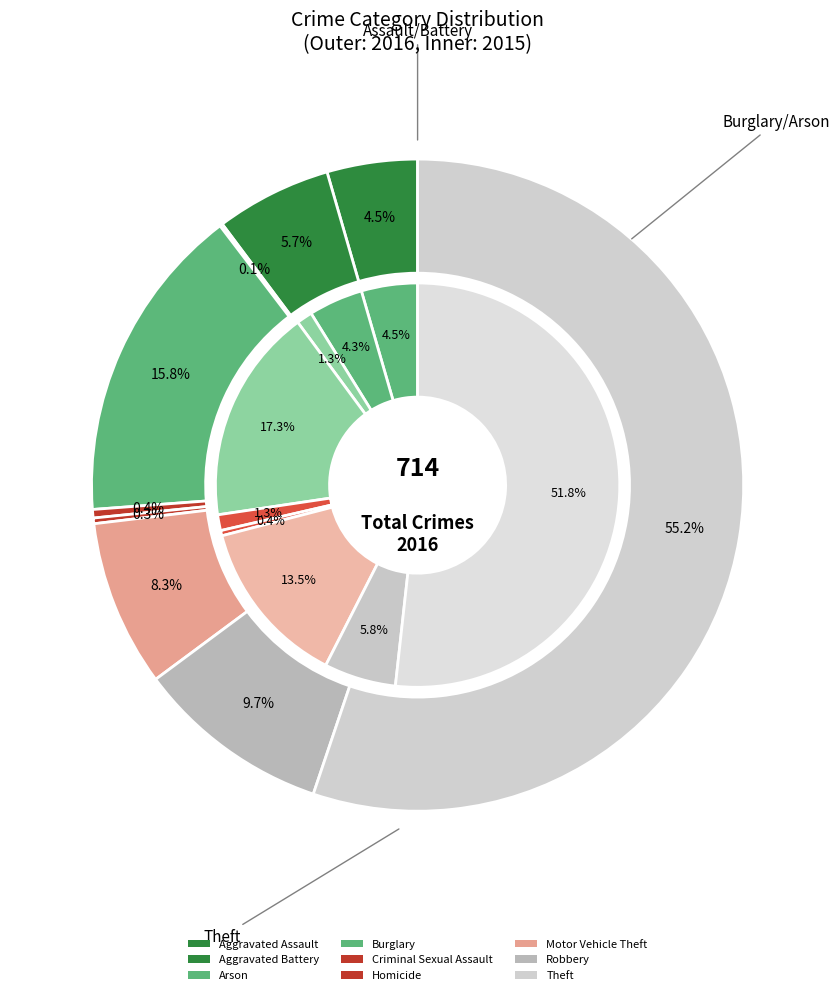

Which series has the widest spread of values?

values_2016